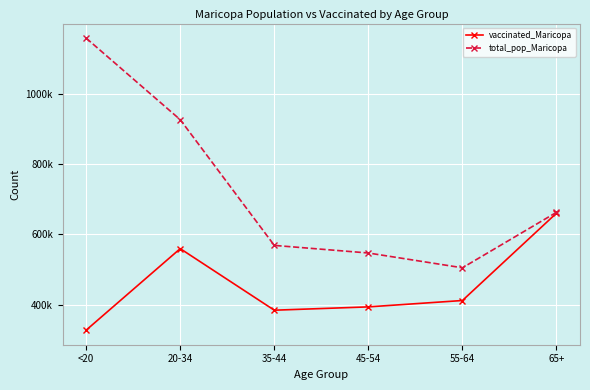

Which series has the largest range (max minus min)?

total_pop_Maricopa